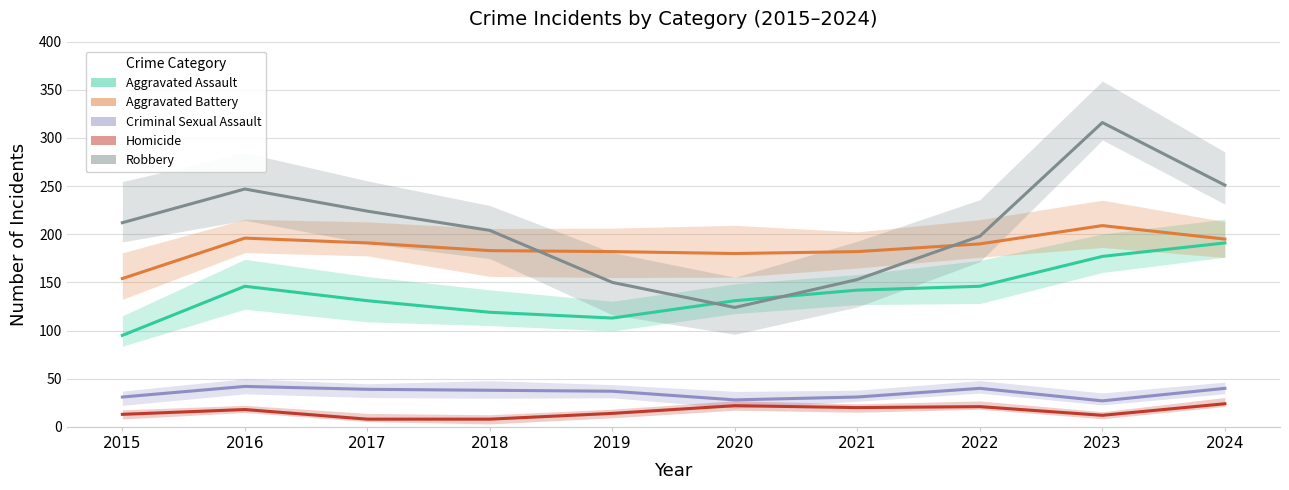

List the labels in order of Homicide value, smallest first.

2017, 2018, 2023, 2015, 2019, 2016, 2021, 2022, 2020, 2024